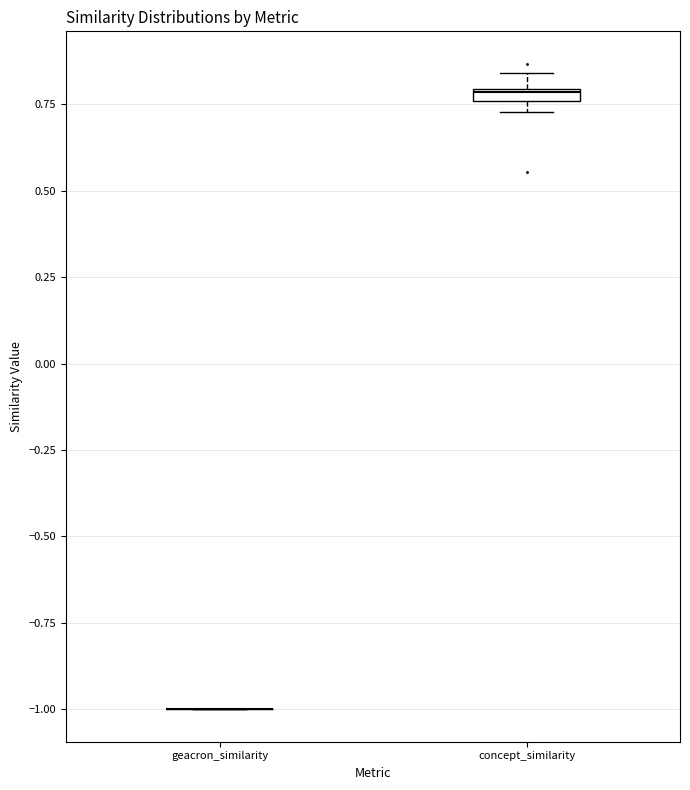

Where is the lower edge of the box for concept_similarity on the y-axis? The values are not printed on the chart, so give them approximately, as read against the axis.

0.75